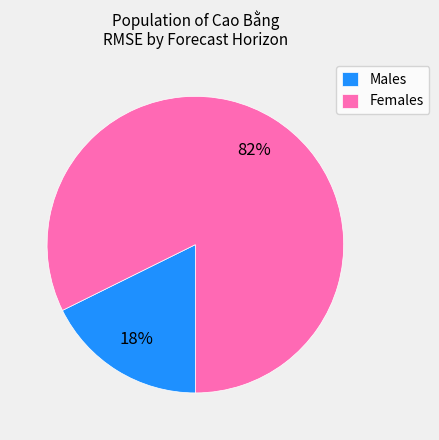

Is there a majority slice in this chart?

Yes